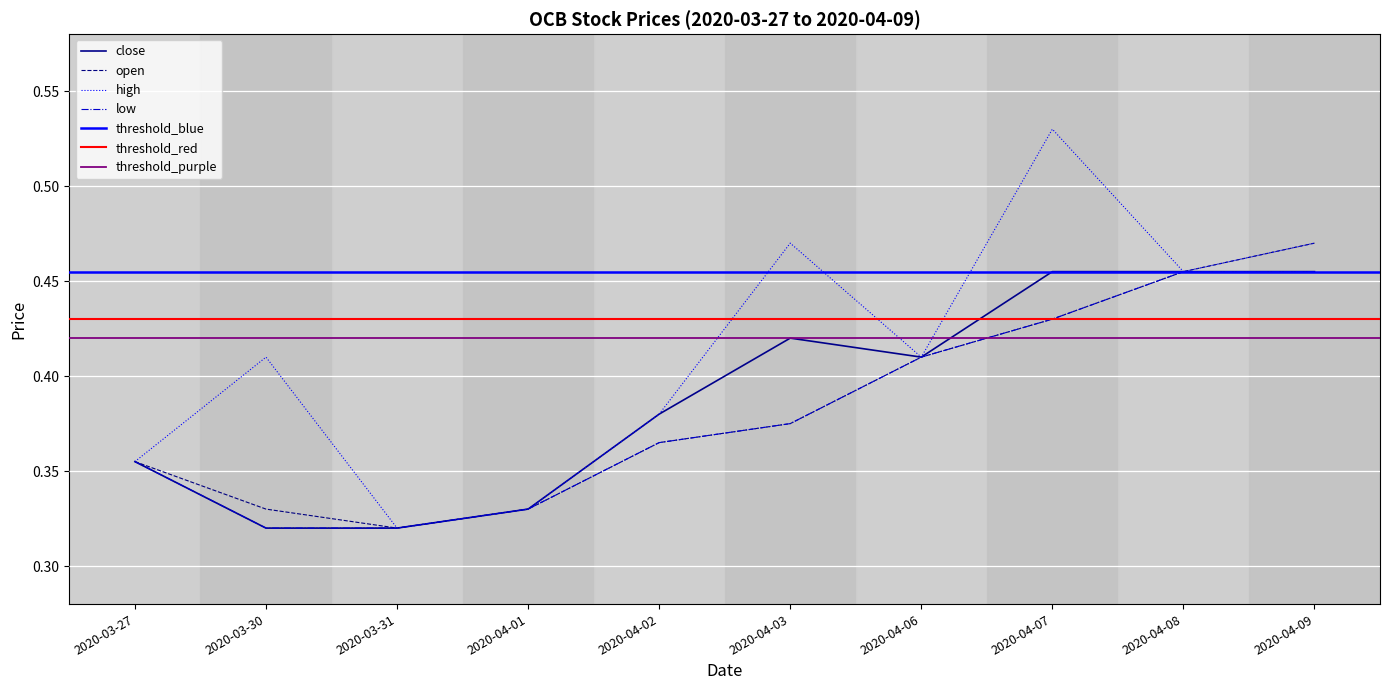

At which label is open closest to 0?

2020-03-31